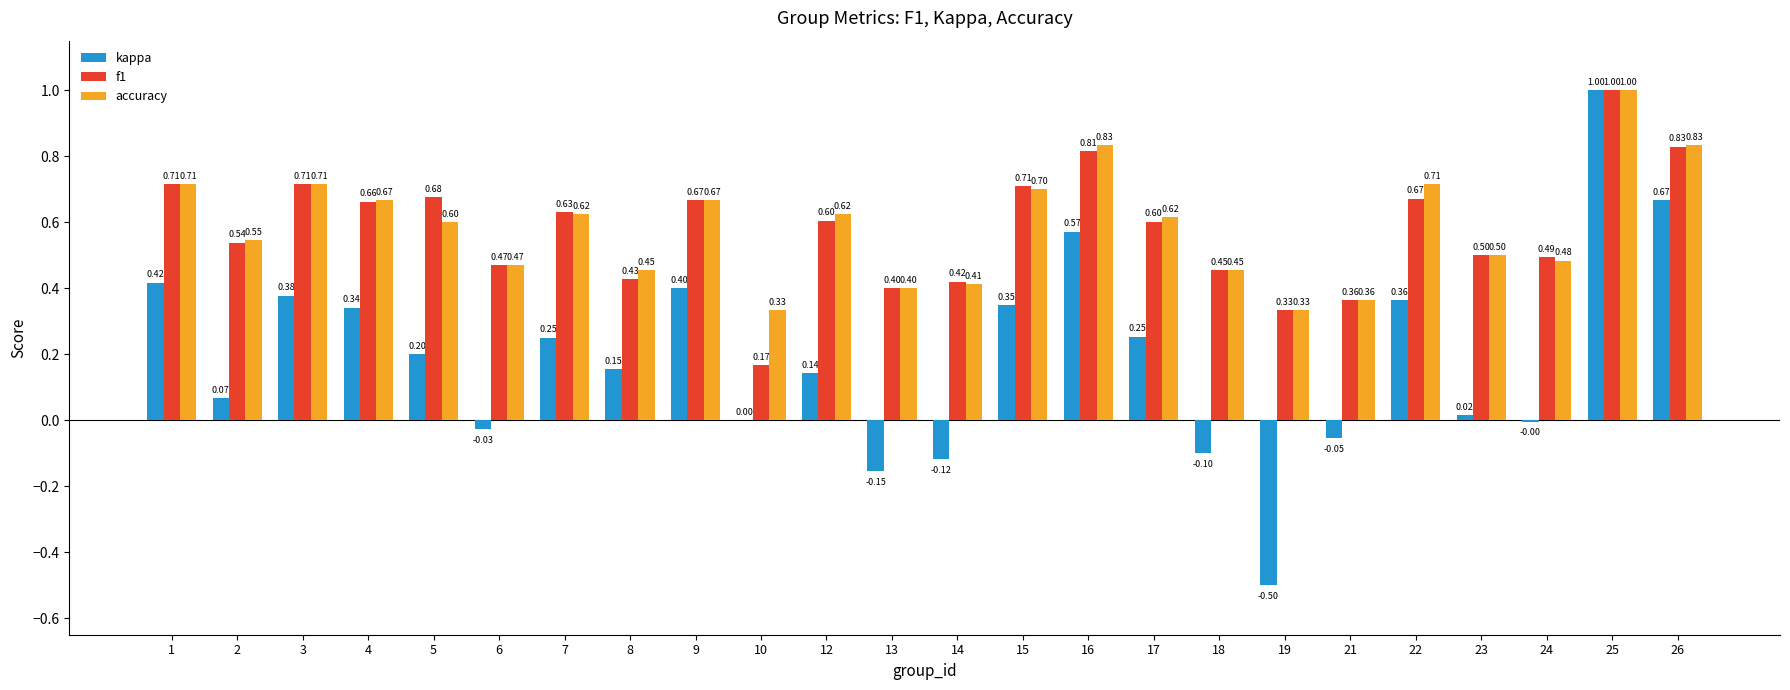

What are all the series names shown in the legend?

kappa, f1, accuracy